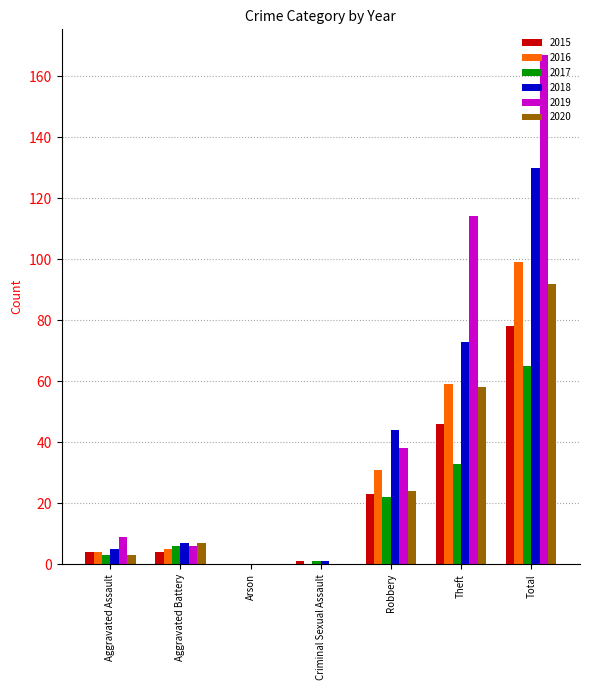

How many series are shown in this chart?

6